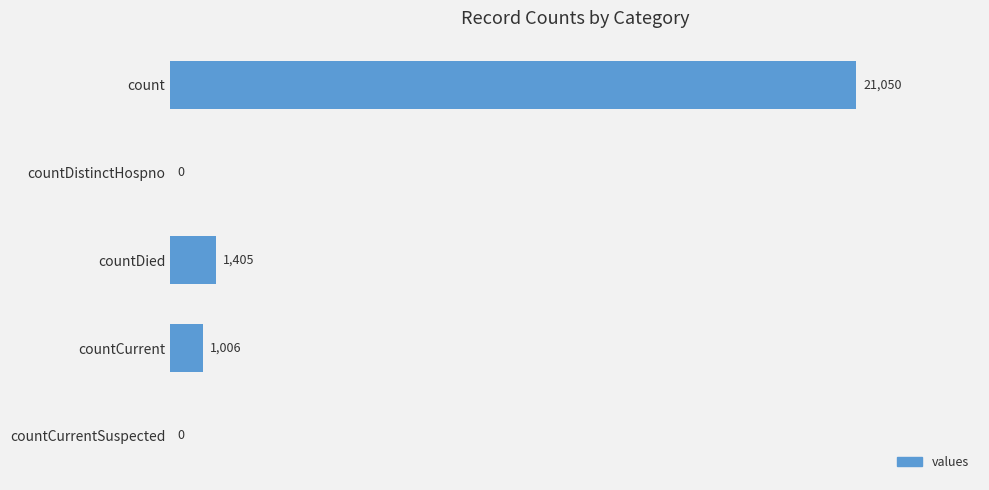

What is the maximum value shown in the chart?

21050